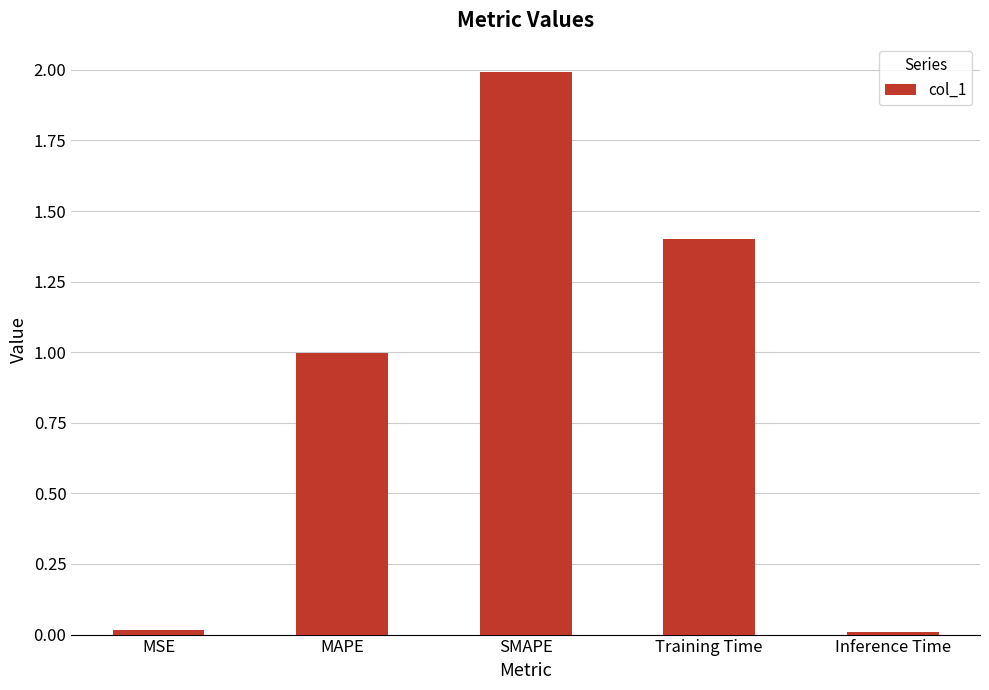

What is the difference between the maximum and minimum values?

2.0